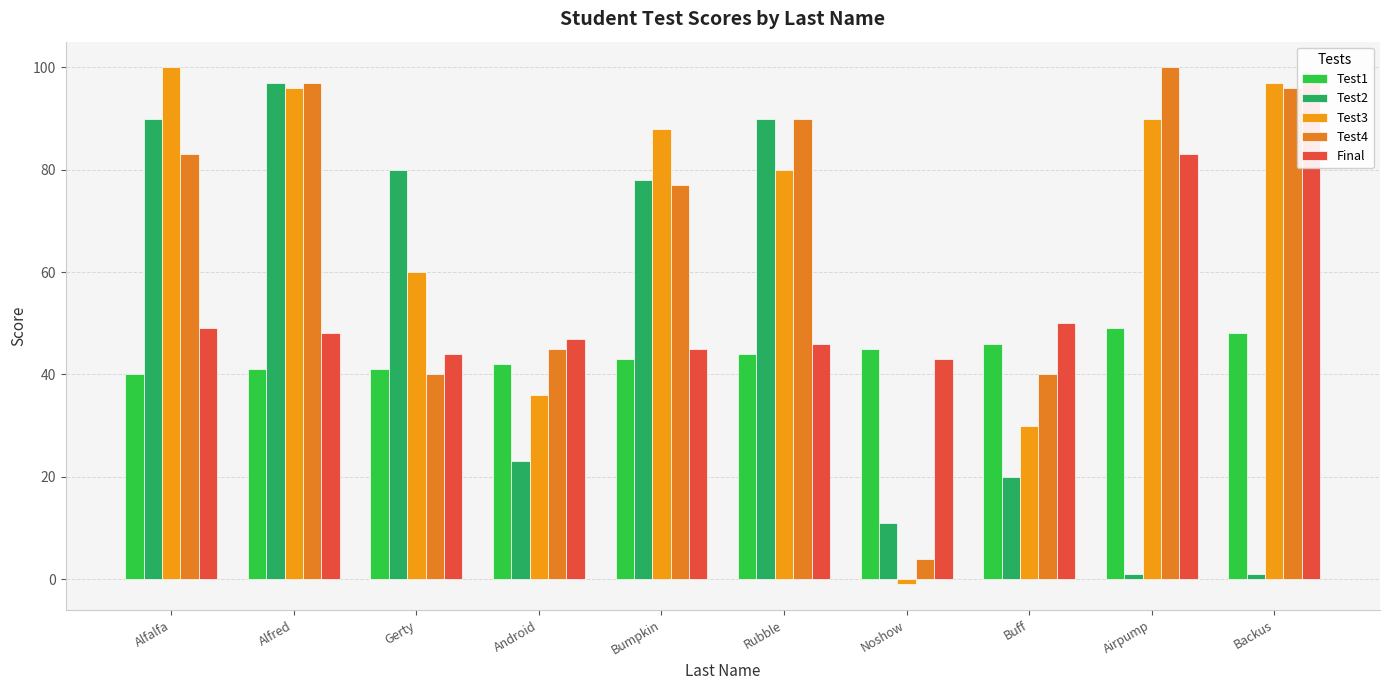

Is it true that Test1 equals 40 at Alfalfa?

True